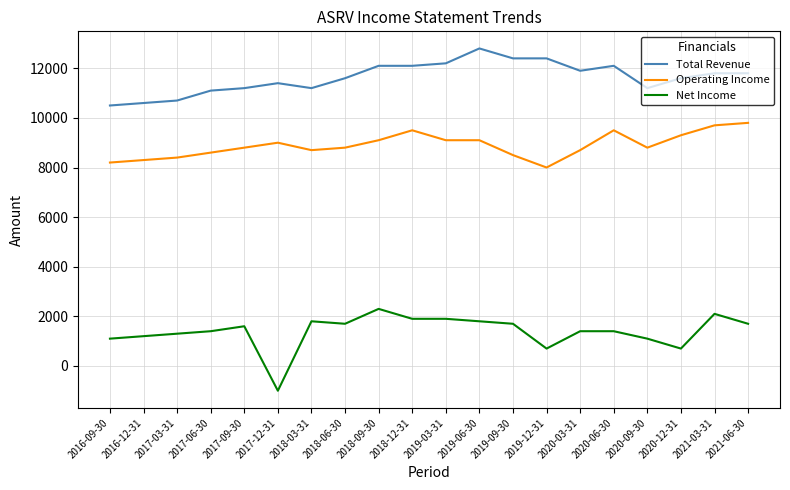

Is it true that Net Income equals 888 at 2018-09-30?

False